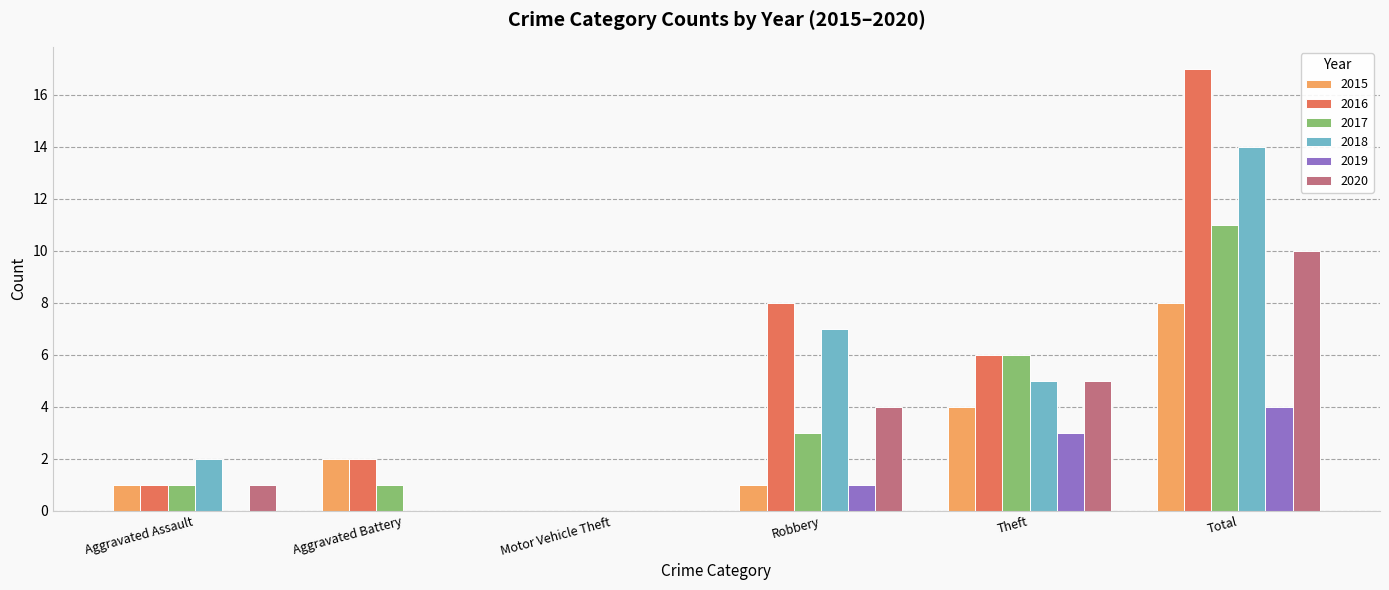

At which category does the chart reach its peak across all series?

Total